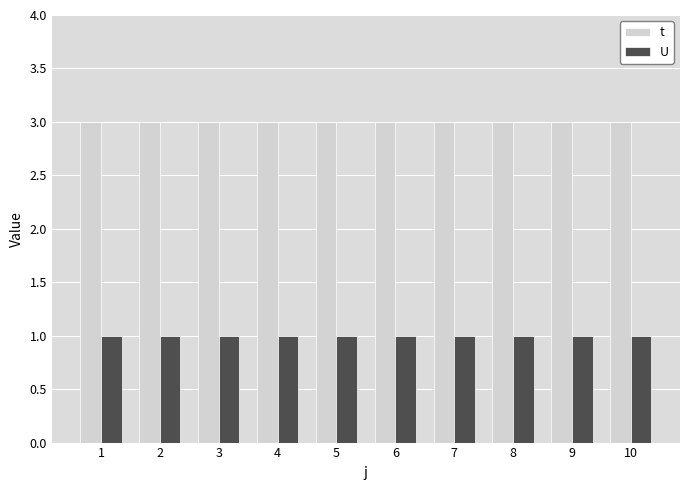

What is the approximate value of t at 6?

3